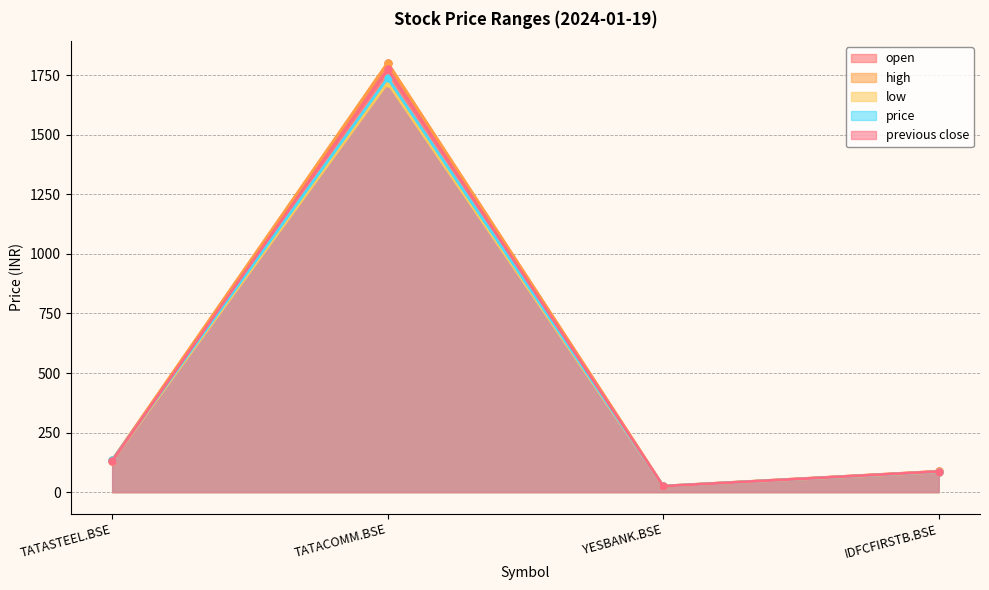

What position from the left is IDFCFIRSTB.BSE?

4